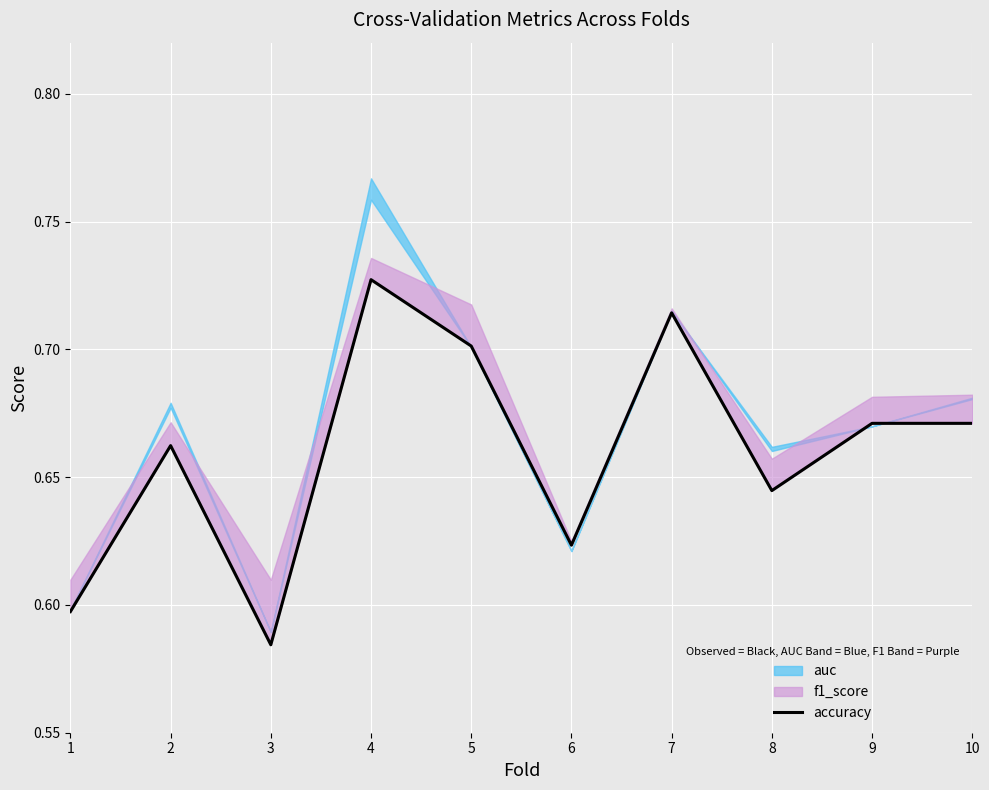

What is the greatest value displayed?

0.7